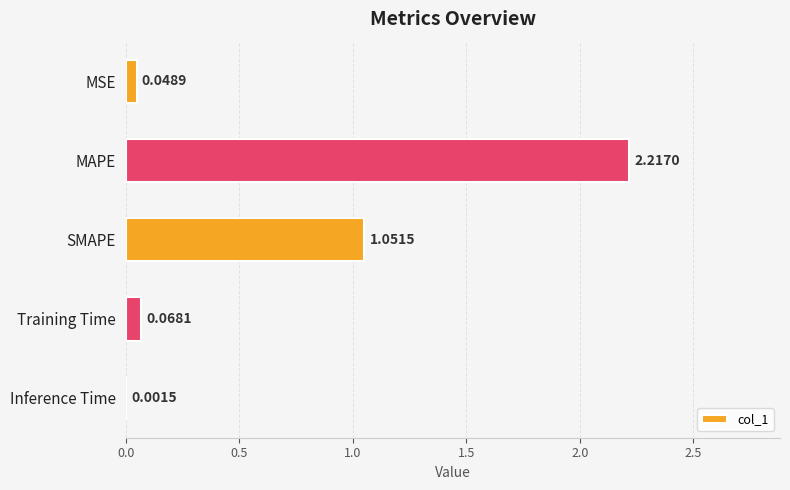

What is the sum of the values at MAPE and MSE?

2.3